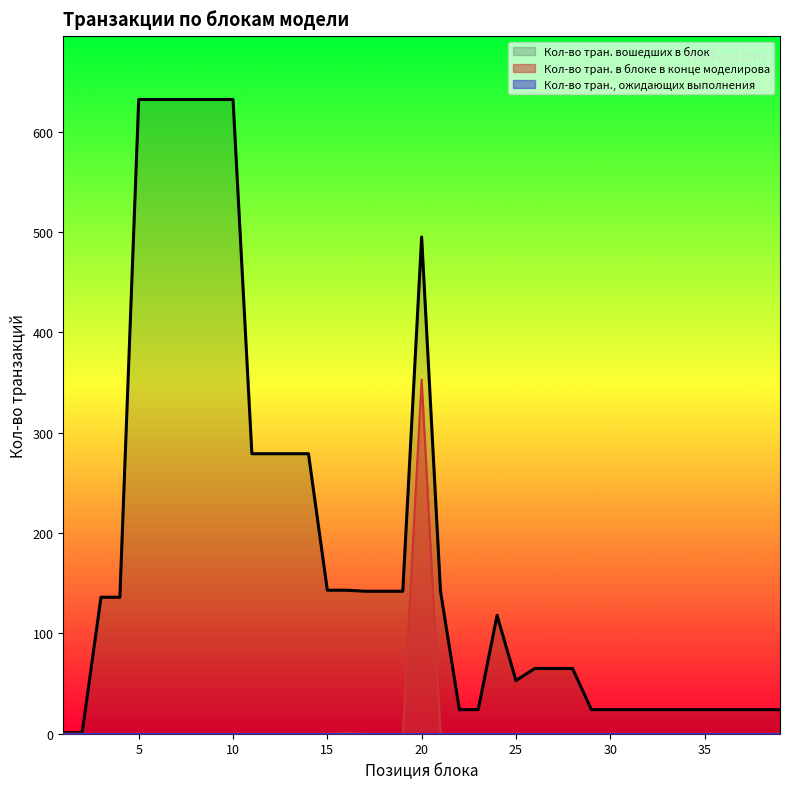

Rank the series at 22 from highest to lowest value.

Кол-во тран. вошедших в блок, Кол-во тран. в блоке в конце моделирова